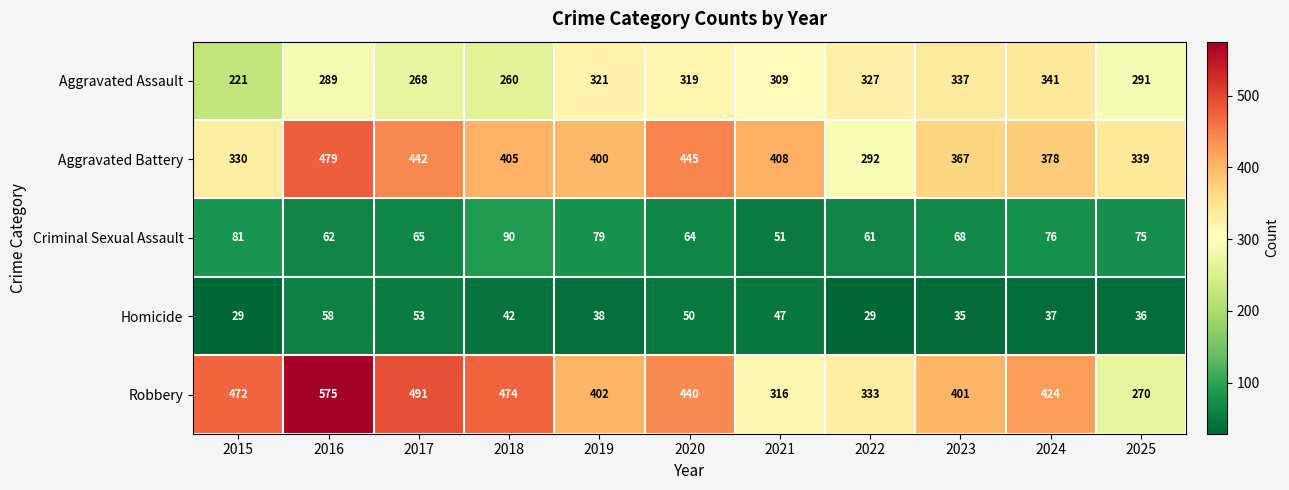

What is the difference between the maximum and second lowest values in the Aggravated Battery series?

149